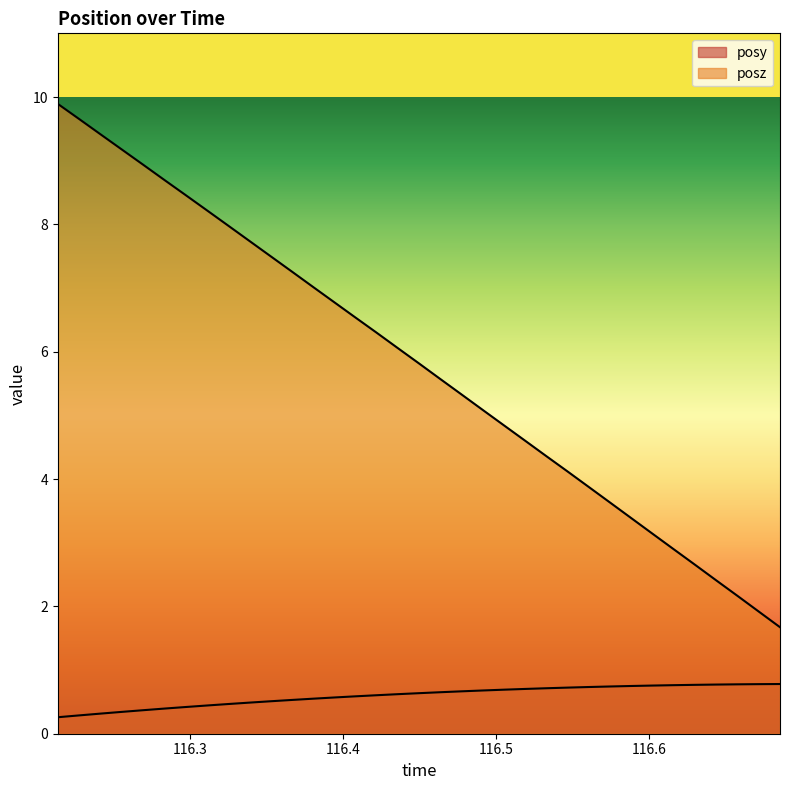

True or false: posy has more than 0 points higher than both neighbors.

False